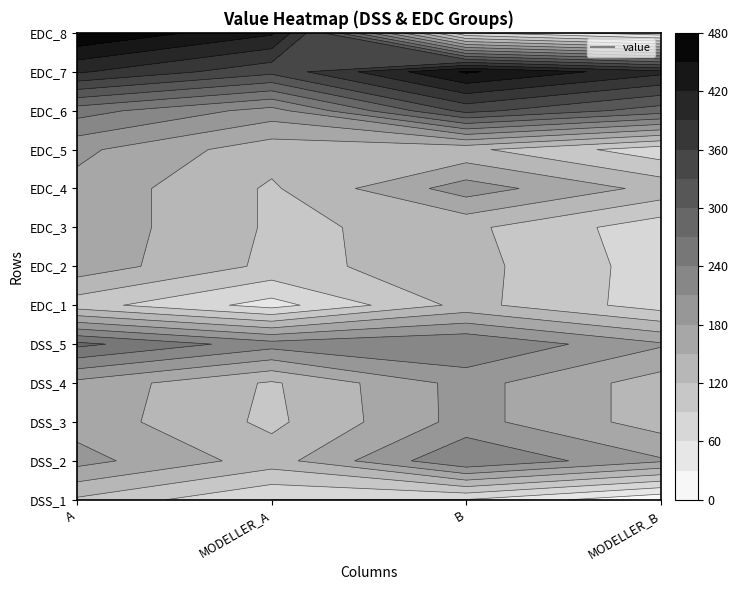

Reading left to right, extract all data points from this chart.

DSS_row1: 0=115	1=60	2=59	3=4
DSS_row2: 0=191	1=136	2=239	3=184
DSS_row3: 0=168	1=113	2=191	3=136
DSS_row4: 0=171	1=116	2=191	3=136
DSS_row5: 0=278	1=223	2=239	3=184
EDC_row1: 0=103	1=48	2=130	3=75
EDC_row2: 0=168	1=113	2=131	3=76
EDC_row3: 0=171	1=116	2=127	3=72
EDC_row4: 0=171	1=116	2=195	3=140
EDC_row5: 0=187	1=132	2=127	3=72
EDC_row6: 0=253	1=198	2=340	3=285
EDC_row7: 0=394	1=339	2=454	3=399
EDC_row8: 0=480	1=425	2=63	3=8